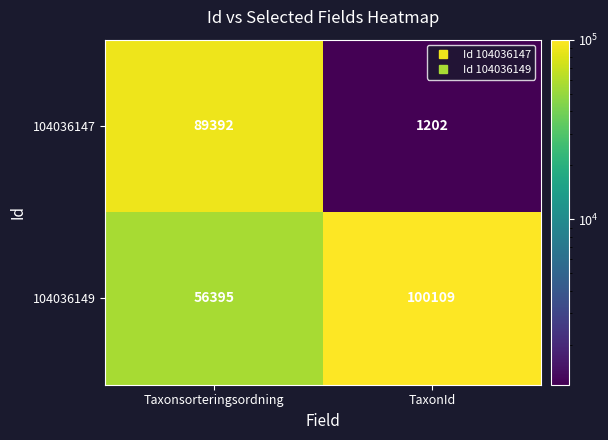

Rank the series at Taxonsorteringsordning from lowest to highest value.

104036149, 104036147